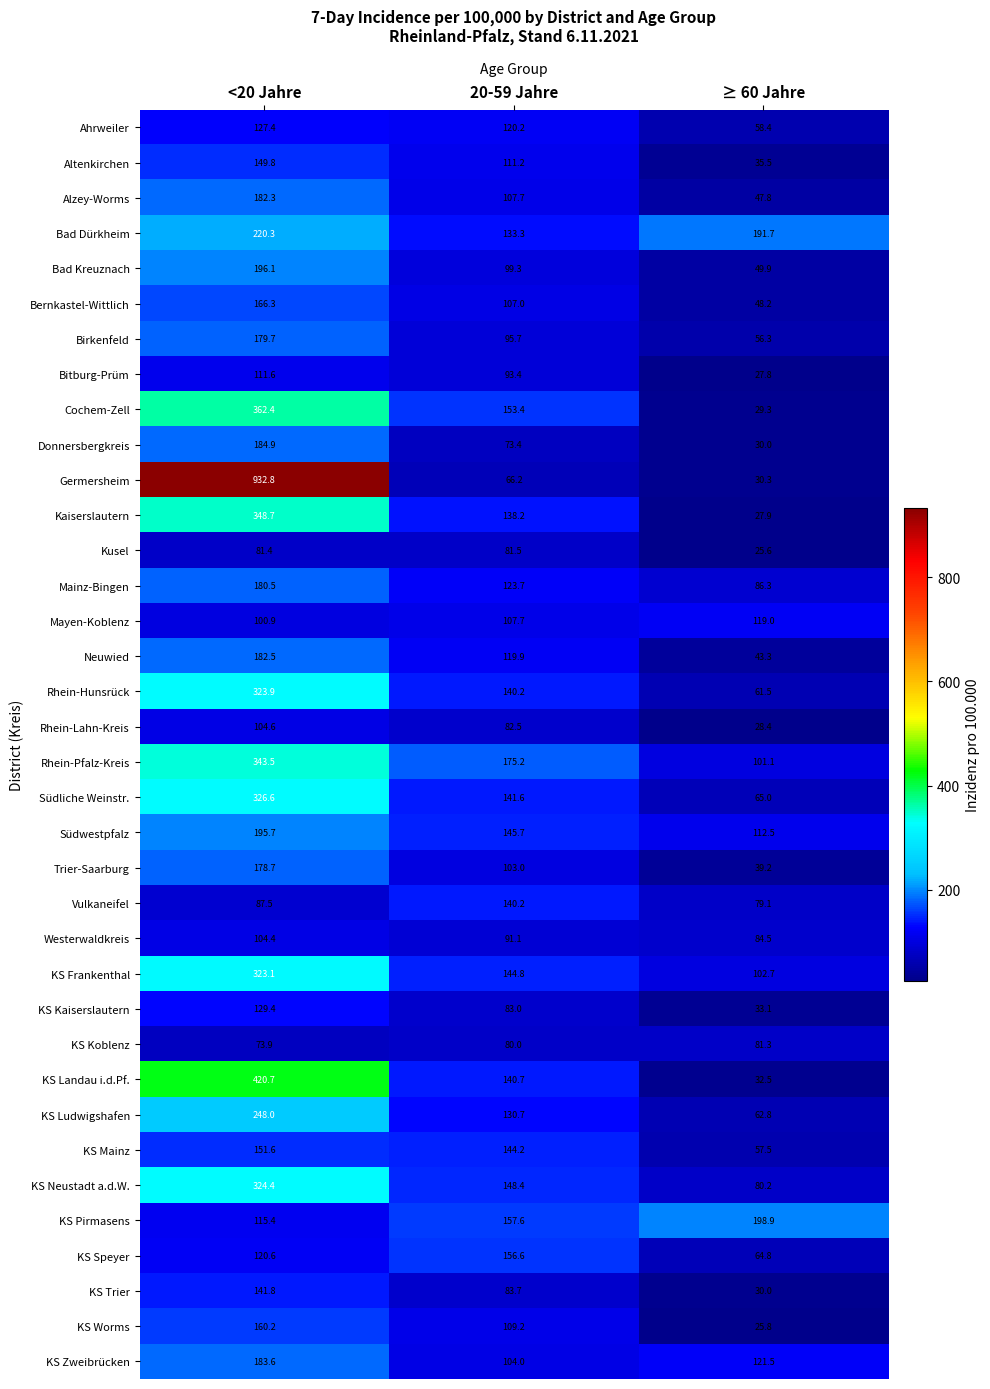

The value of Rhein-Lahn-Kreis at ≥ 60 Jahre is 28.4. True or false?

True